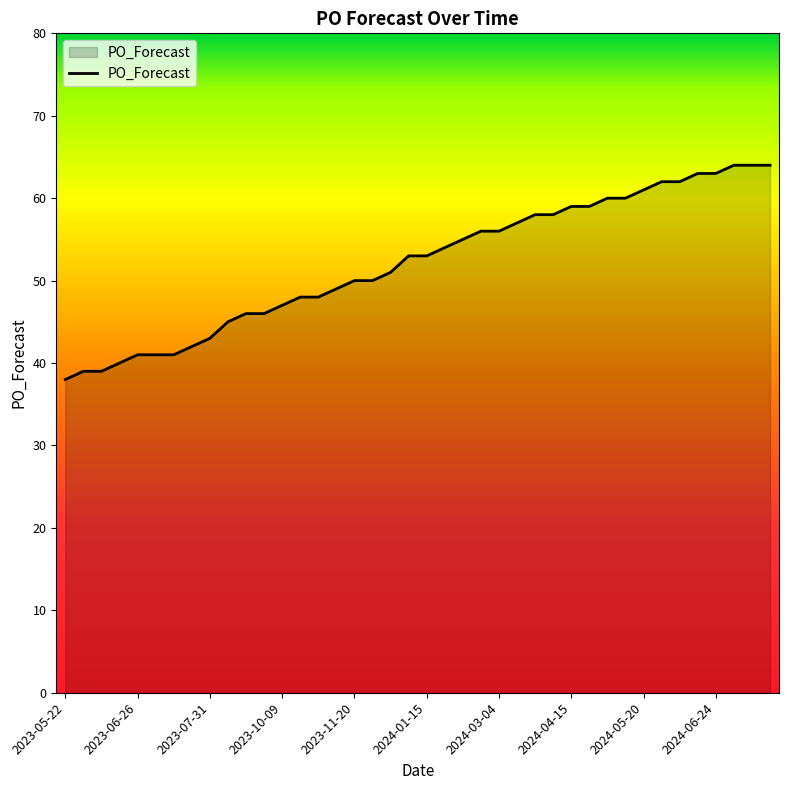

How many lines are shown in the chart?

1